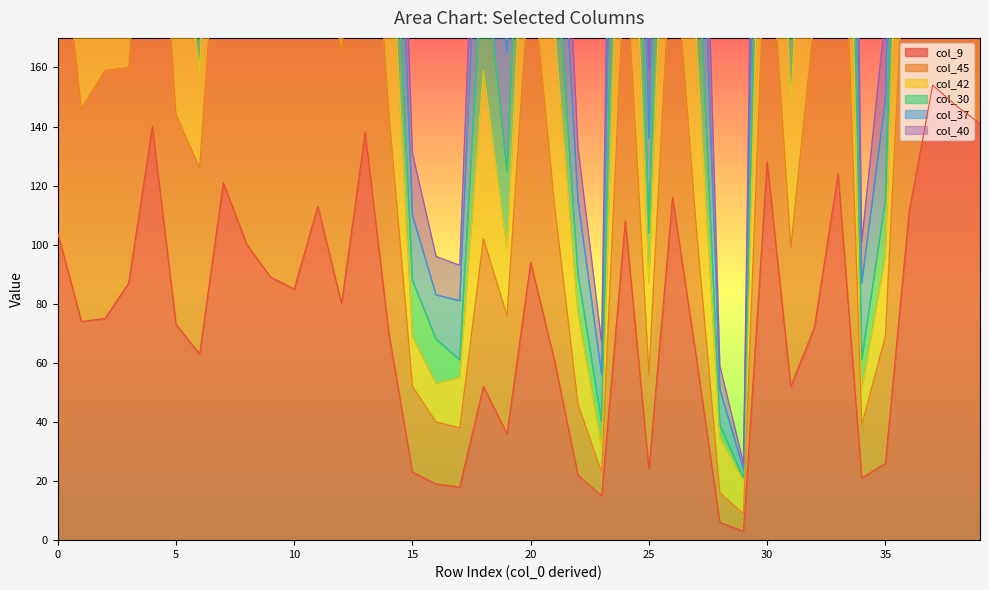

List the labels in order of col_40 value, smallest first.

29, 28, 23, 17, 16, 34, 15, 22, 25, 35, 19, 31, 18, 21, 6, 27, 1, 14, 2, 5, 3, 12, 20, 10, 32, 11, 30, 26, 24, 36, 8, 7, 0, 39, 33, 13, 37, 4, 38, 9